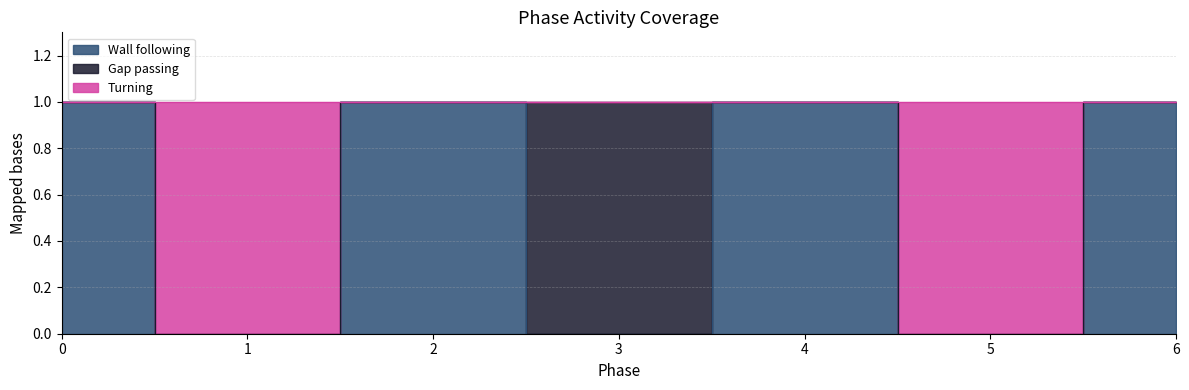

What is the difference between the second highest and second lowest values in the Turning series?

1